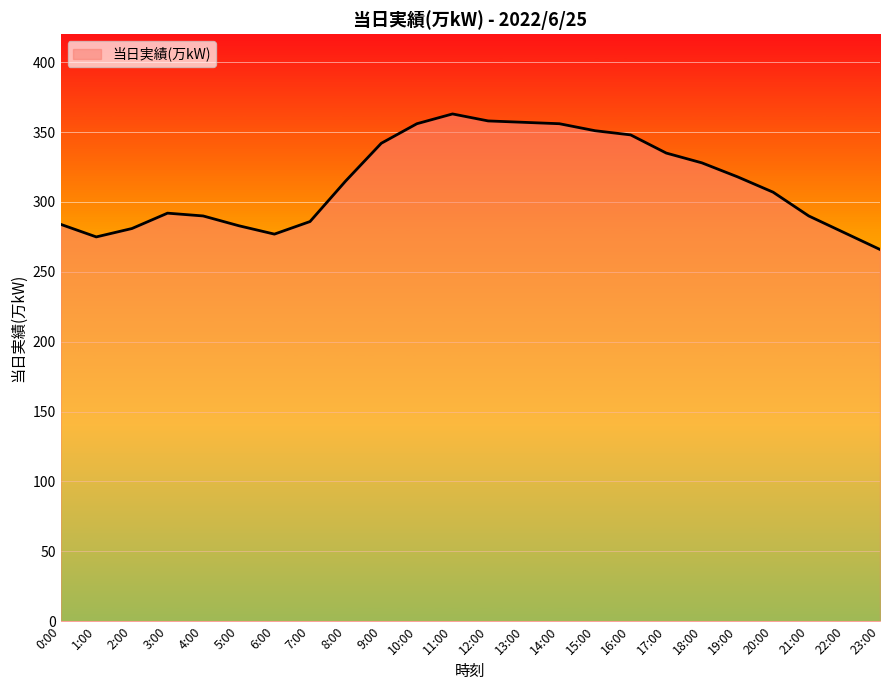

Which label corresponds to the smallest value in the chart?

23:00